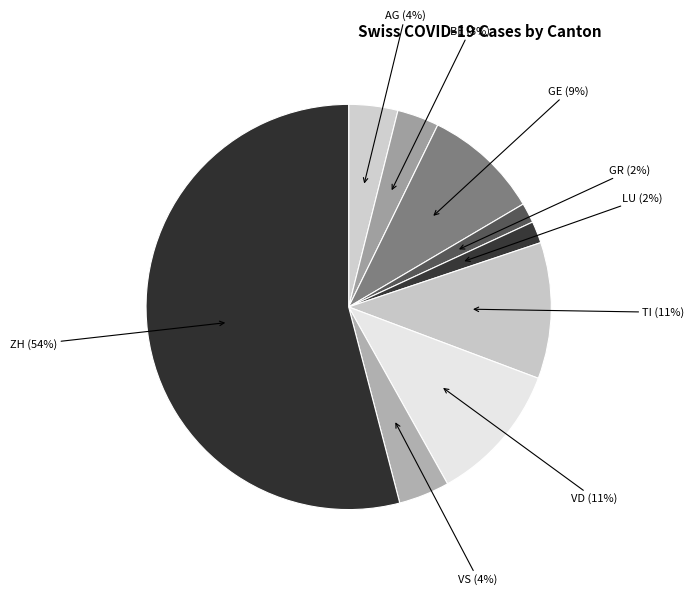

Is the sum of LU and GE greater than half?

No